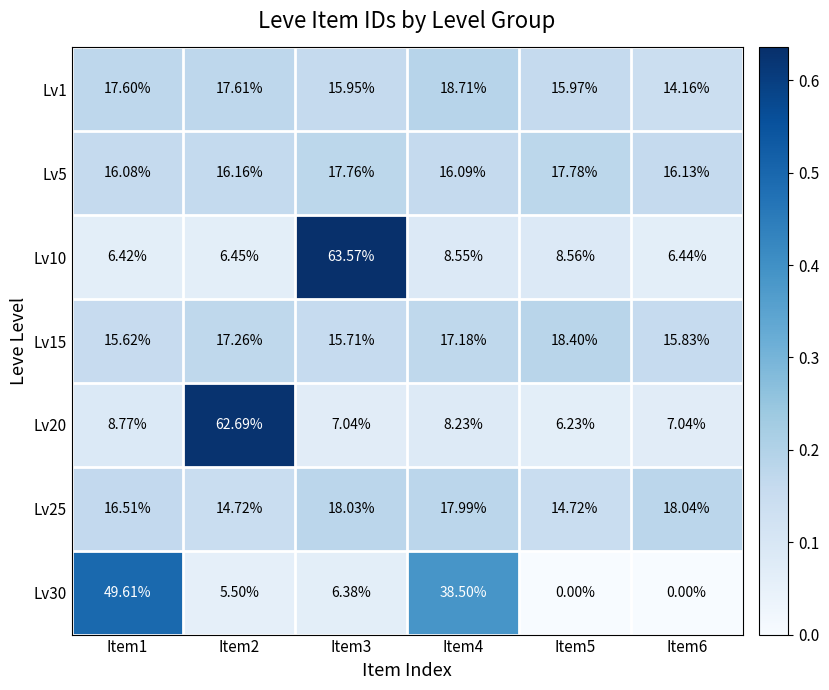

Is the value of Lv10 at Item3 greater than the value of Lv1 at Item3?

Yes